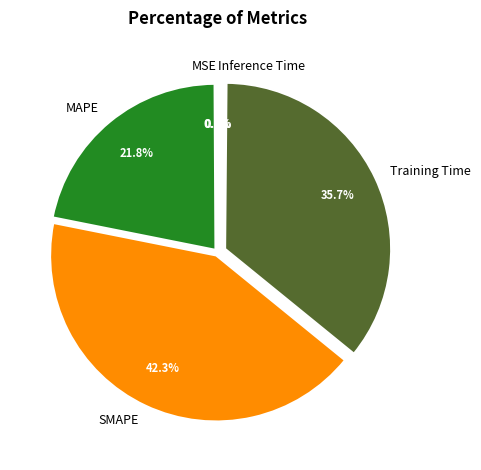

Which category has the biggest portion of the pie?

SMAPE